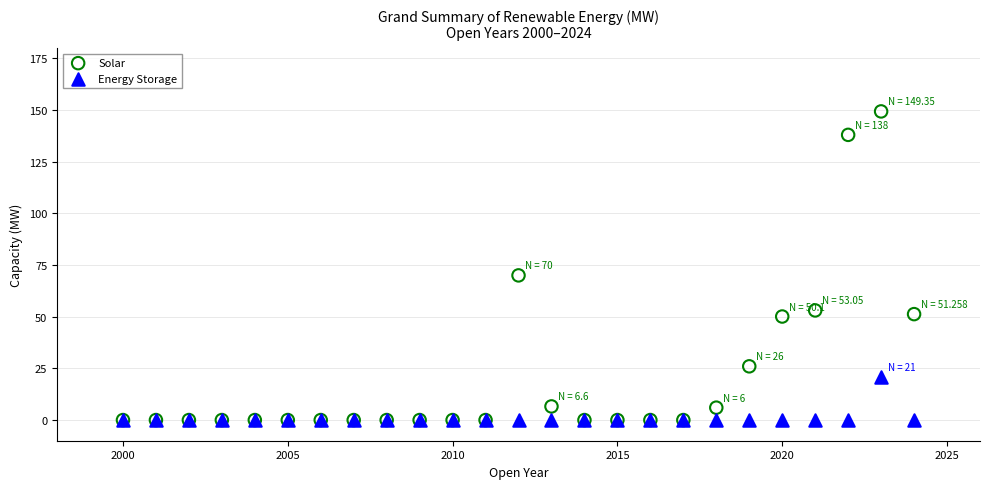

In the Solar series, what Y value is closest to 74?

70.0